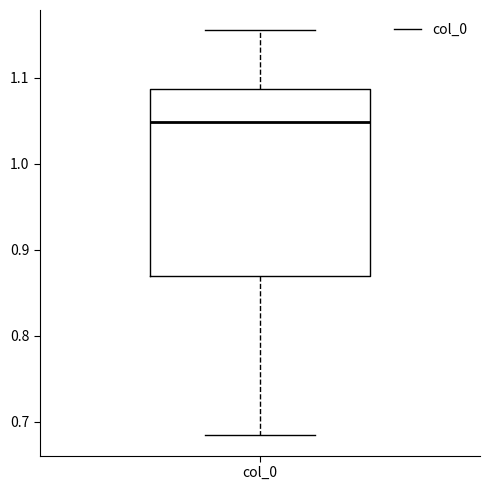

Read this box plot against the y-axis: the position of the median line, the range covered by the box, and the ends of both whiskers. The values are not printed on the chart, so give them approximately, as read against the axis.

median 1.05, box 0.87 to 1.09, whiskers 0.68 to 1.16